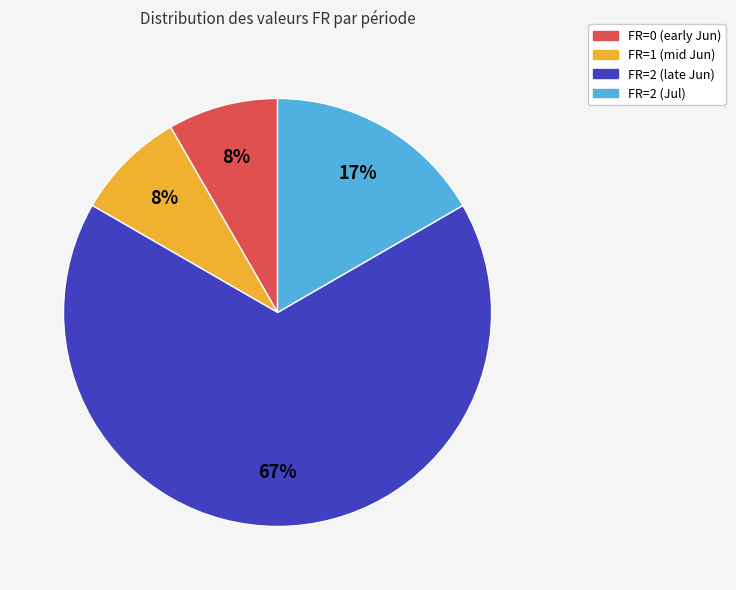

Does any single category account for the majority?

Yes